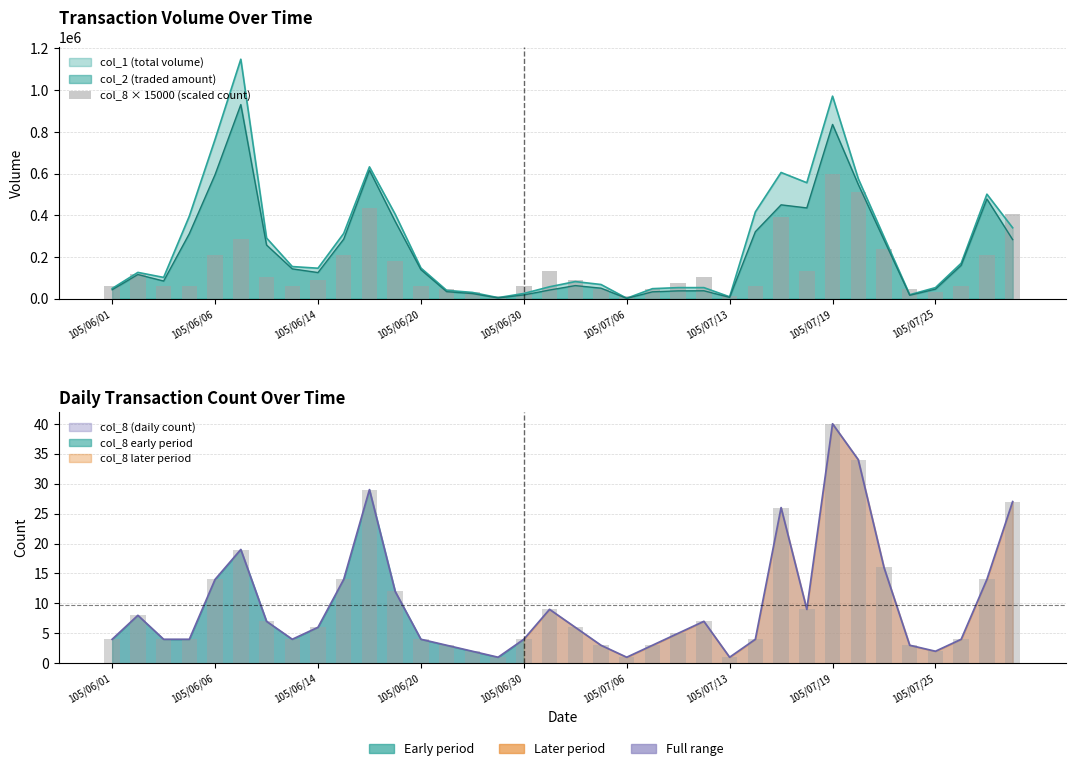

The chart shows a value of 17676 at 105/07/25. True or false?

False